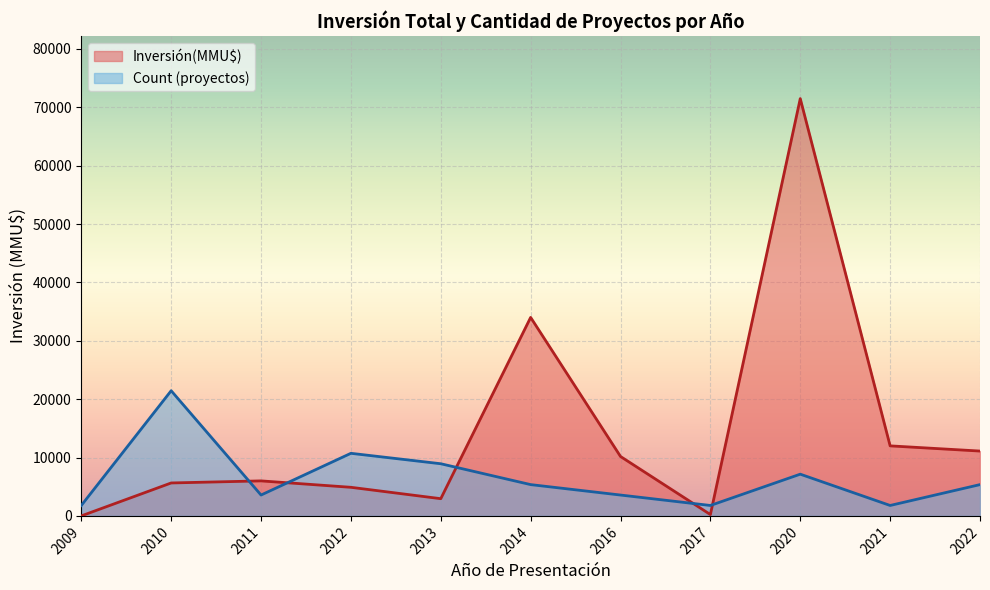

List the series in order of their peak value, highest first.

Inversión(MMU$), Count (proyectos)